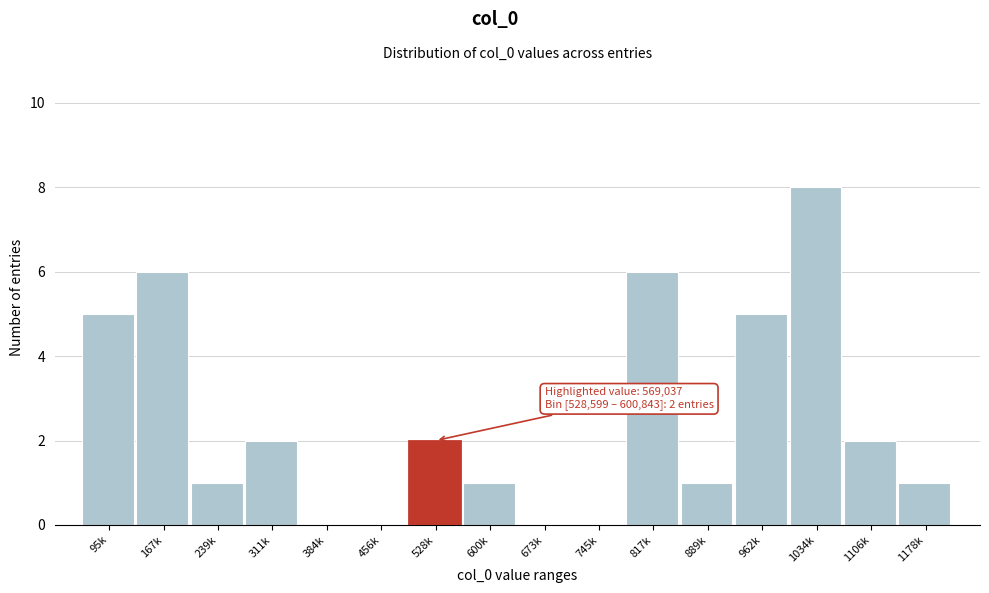

Reading right to left, extract all data points from this chart.

1178k=1	1106k=2	1034k=8	962k=5	889k=1	817k=6	745k=0	673k=0	600k=1	528k=2	456k=0	384k=0	311k=2	239k=1	167k=6	95k=5